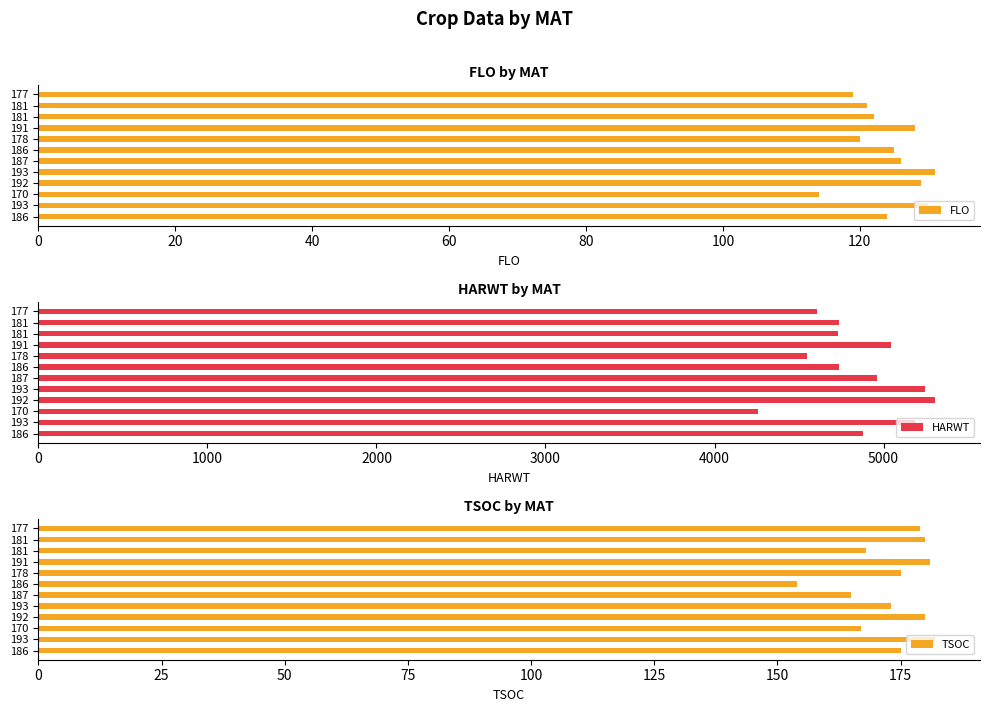

What is the value of the TSOC bar at the 8th from the left?

175